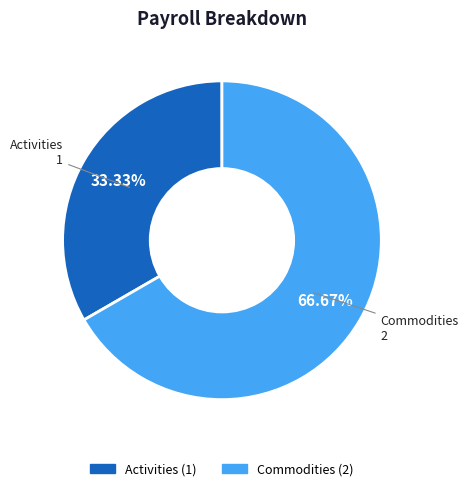

How many slices are in this pie chart?

2